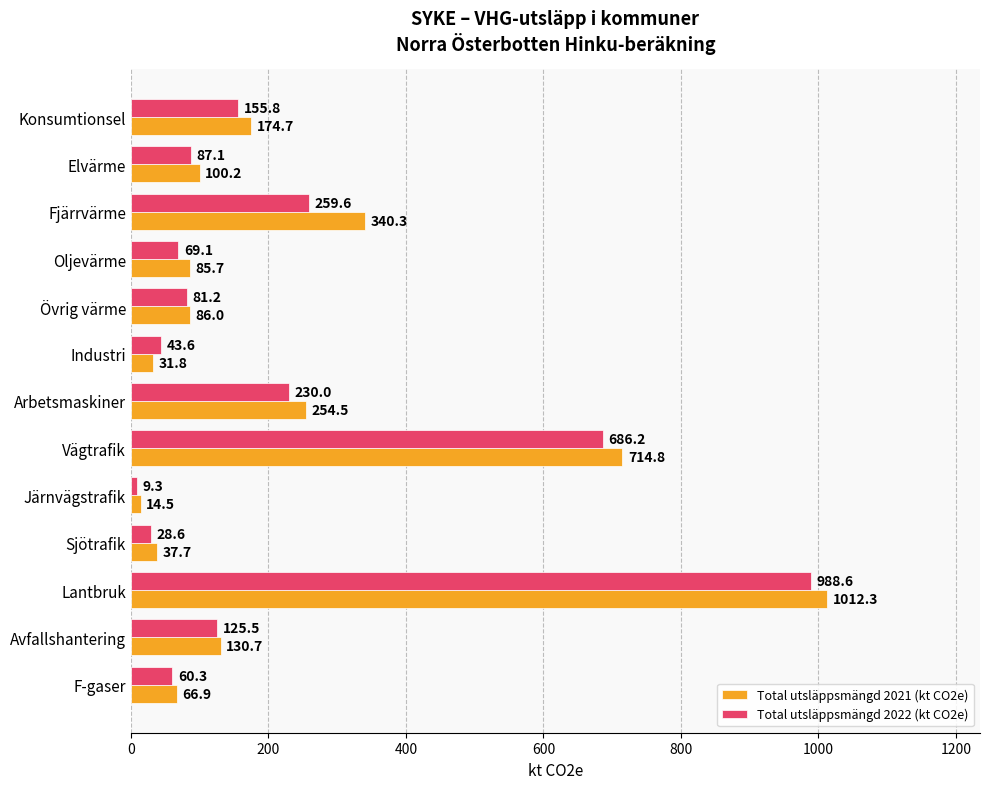

What is the difference between the highest and lowest values at Industri?

11.8